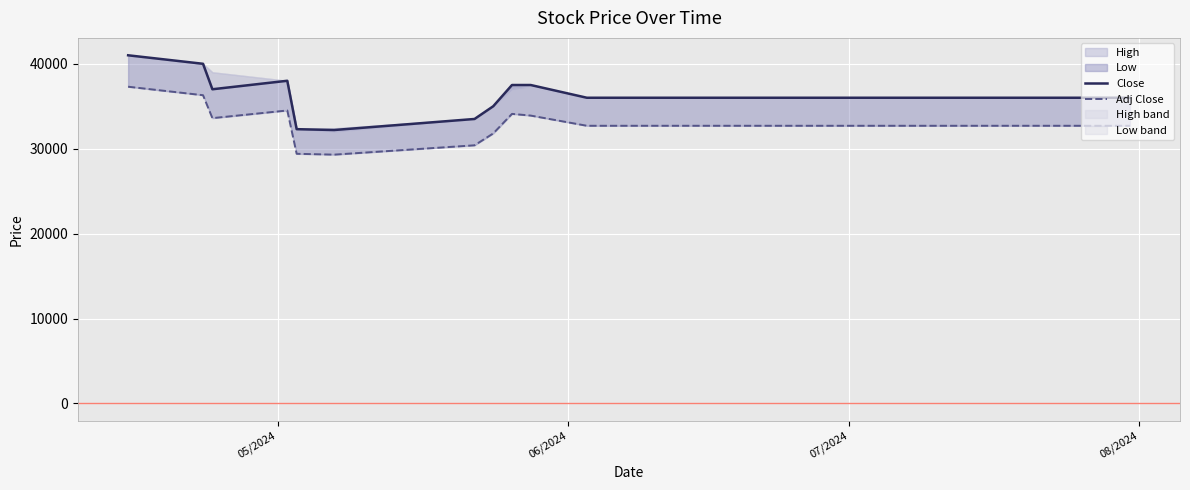

True or false: Adj Close and Close cross at least once.

False